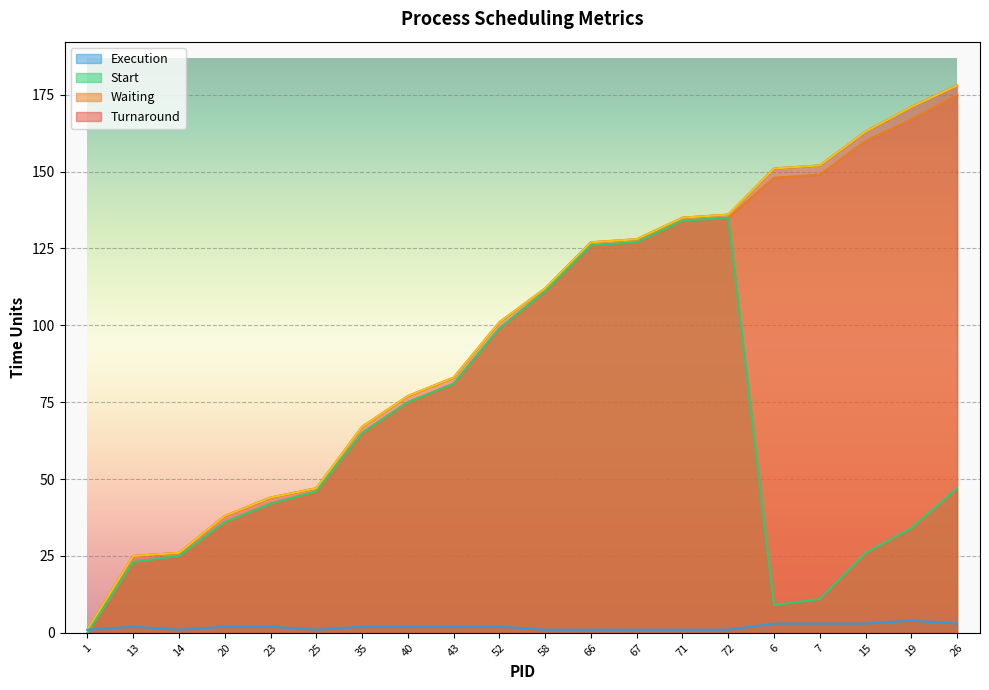

What is the total value across all series at 23?

130